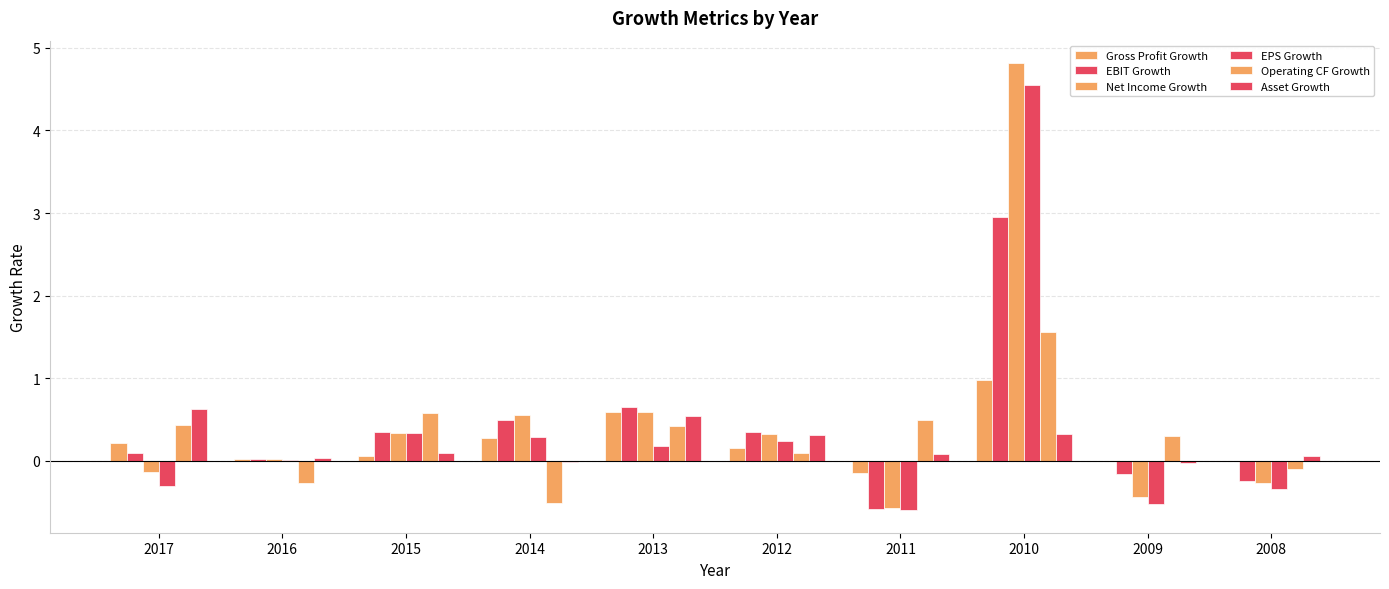

Between 2017 and 2015, which series saw the biggest shift?

EPS Growth